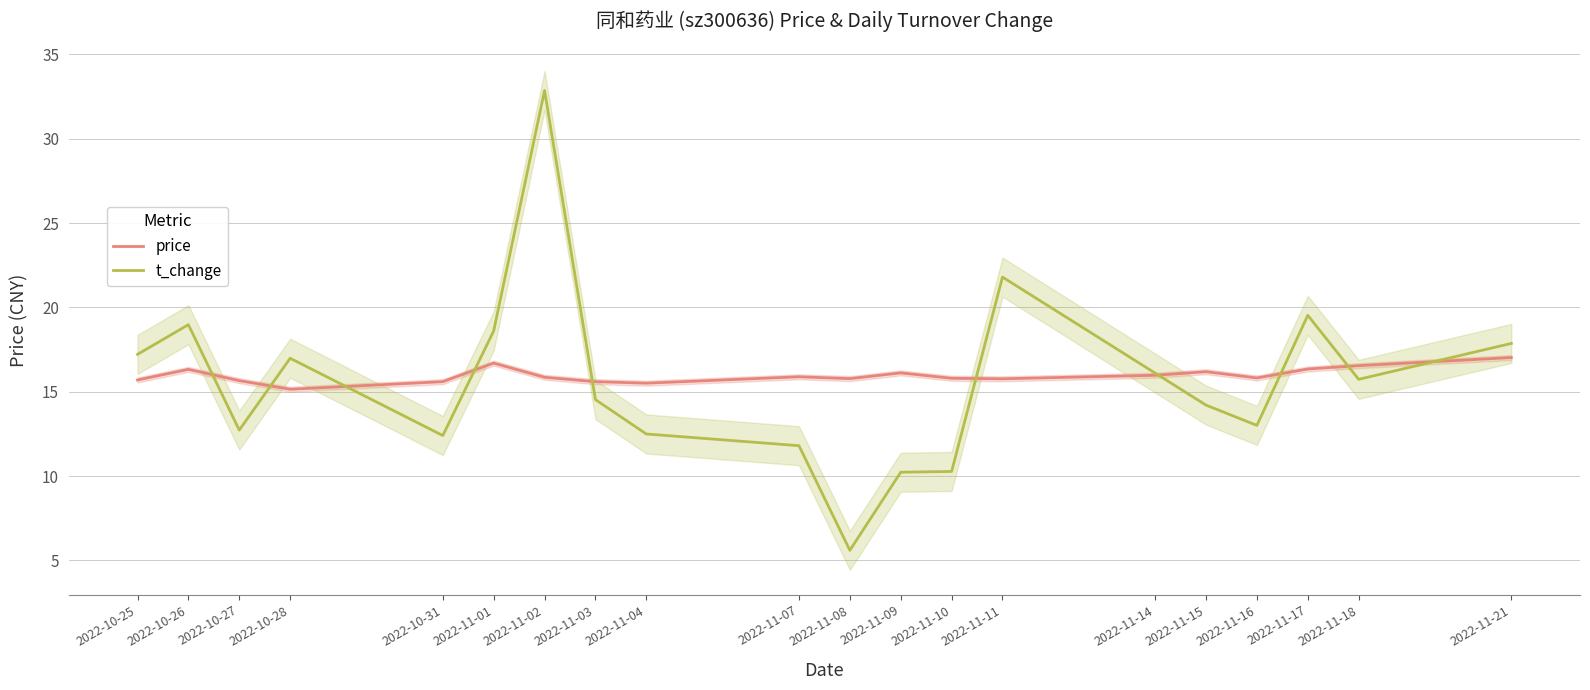

Count the number of categories in the chart.

20